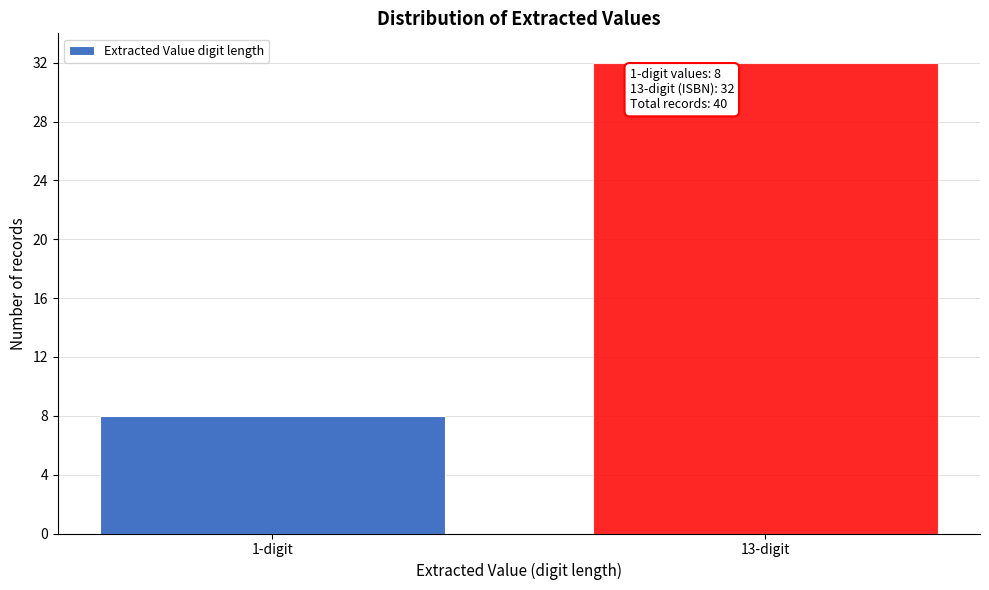

Reading left to right, transcribe all the data shown in this chart.

8	32